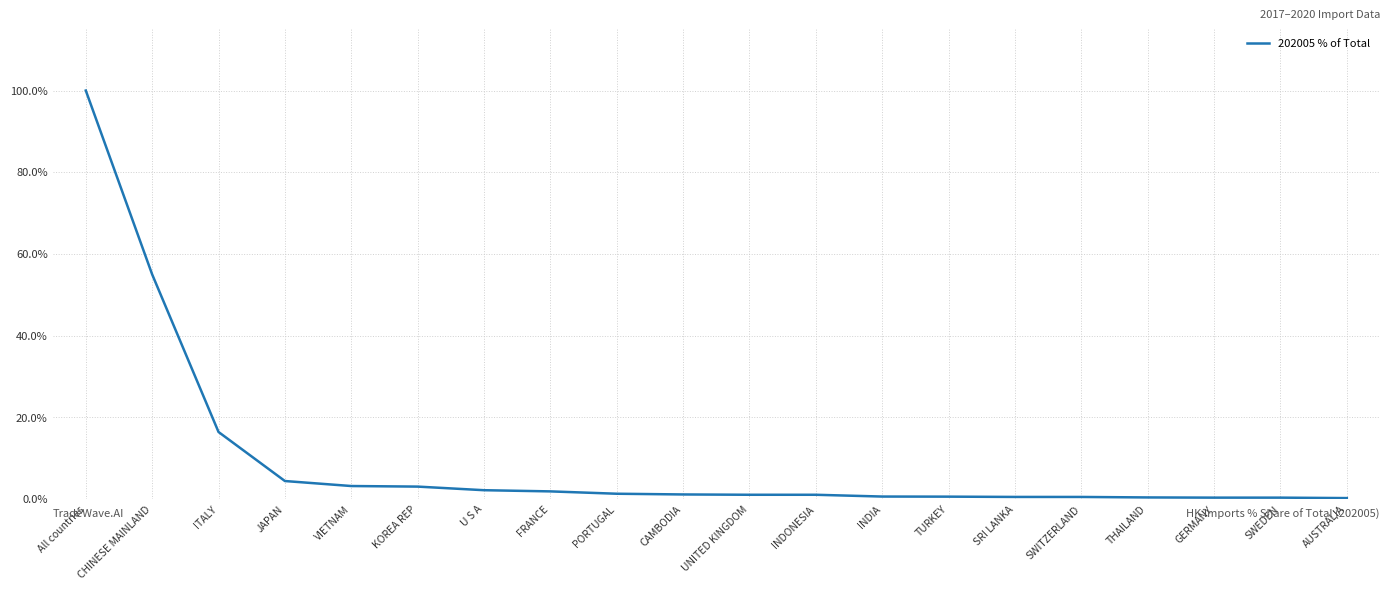

What is the change in value from JAPAN to INDONESIA?

-3.4